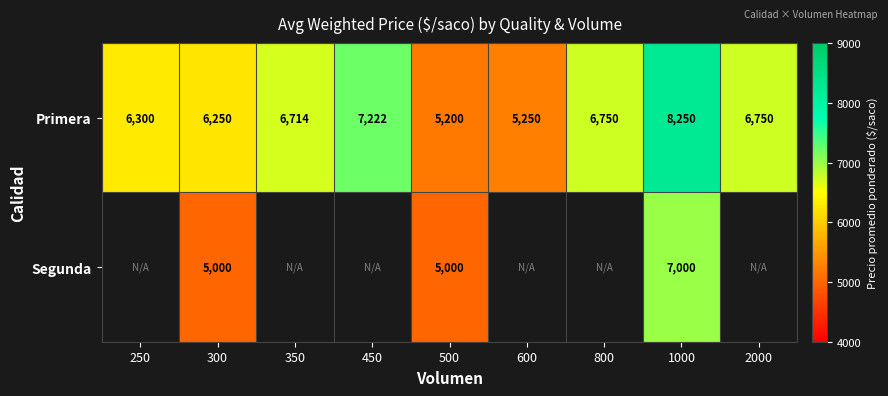

Is the value of Segunda at 1000 greater than the value of Primera at 350?

Yes